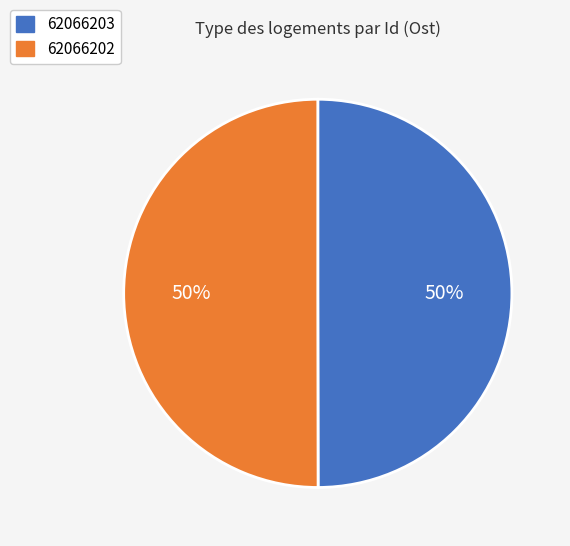

Approximately how many times larger is the value at 62066202 compared to 62066203?

1.0